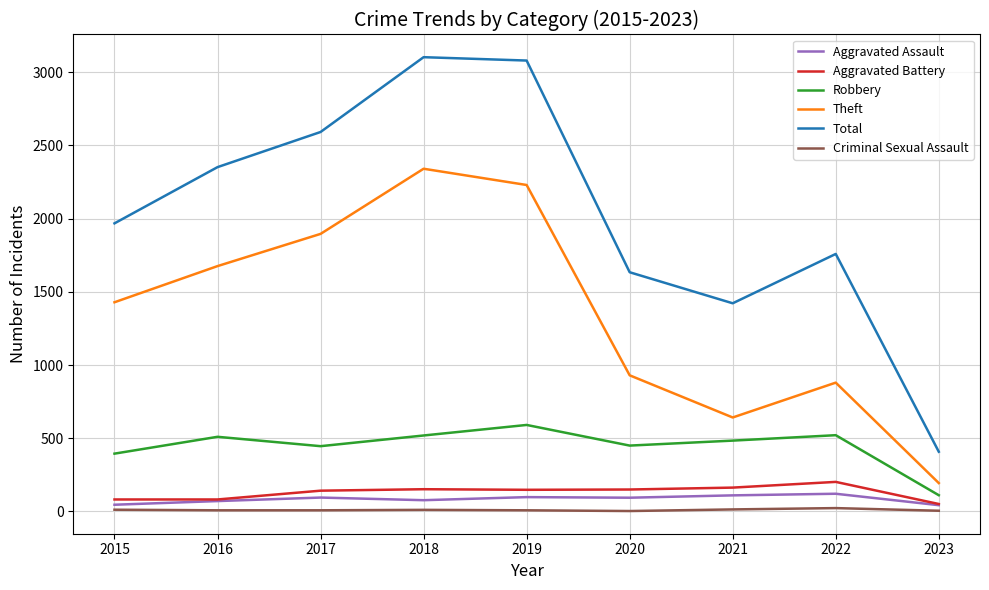

In Aggravated Assault, how many points are higher than both neighbors (excluding endpoints)?

3